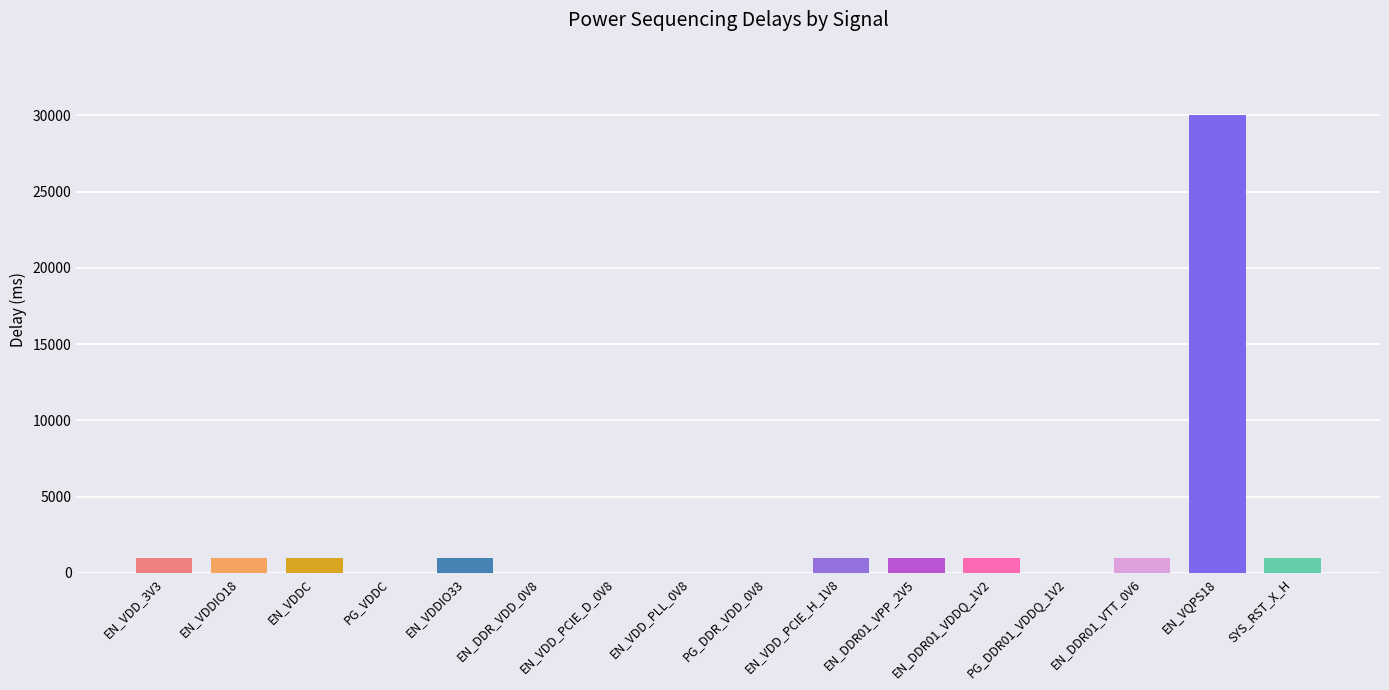

What is the sum of all values?

39000